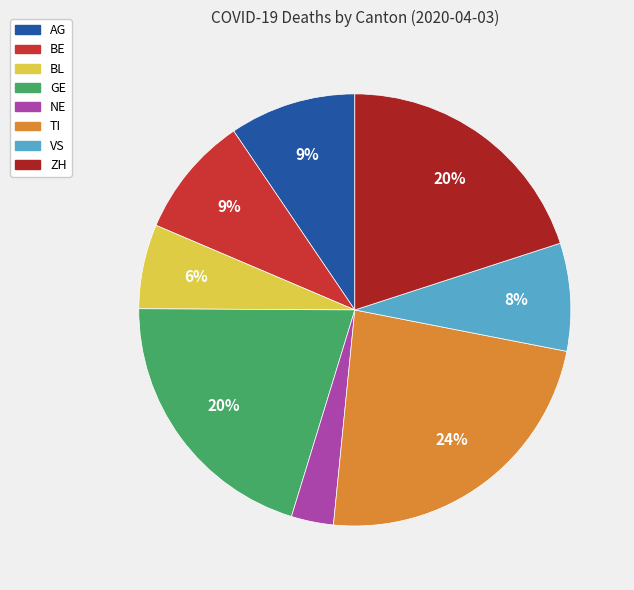

Is it true that TI is 9% of the pie?

False